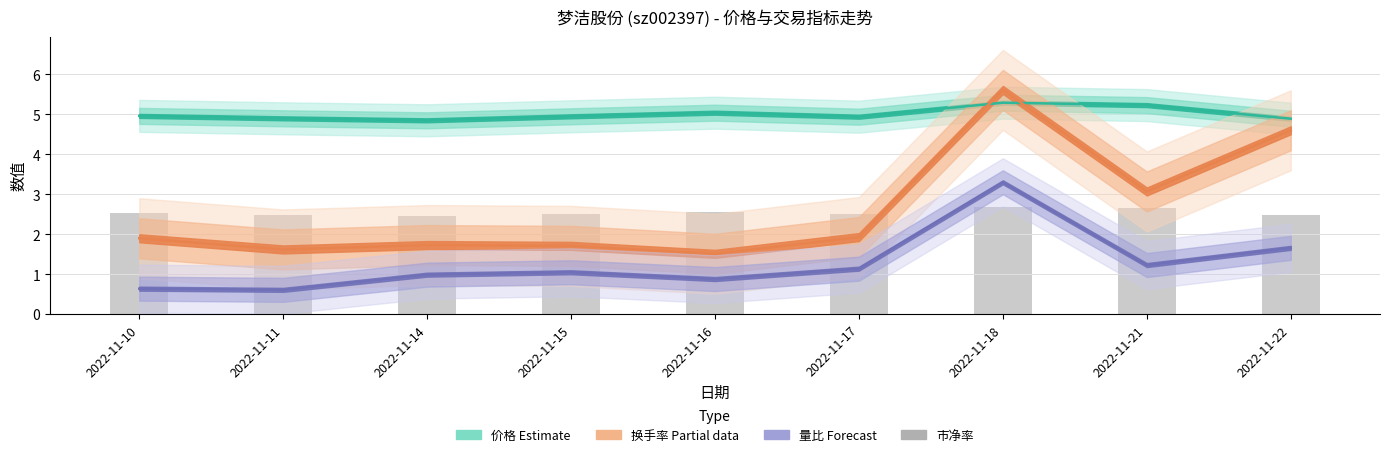

Are the bars grouped side by side (vs. stacked)?

No